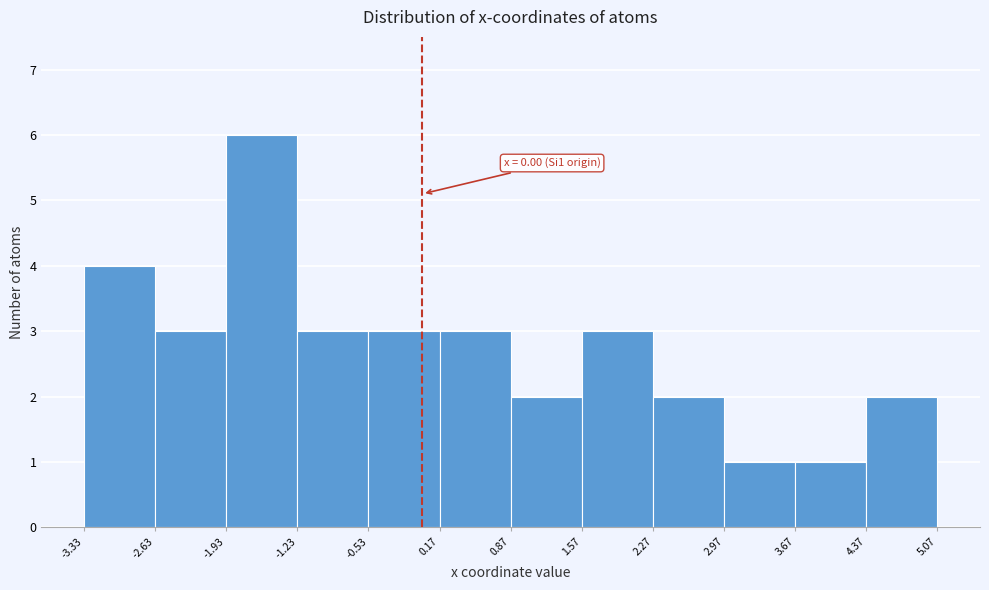

Over which range of the x-axis is the bar tallest?

-1.93 to -1.23